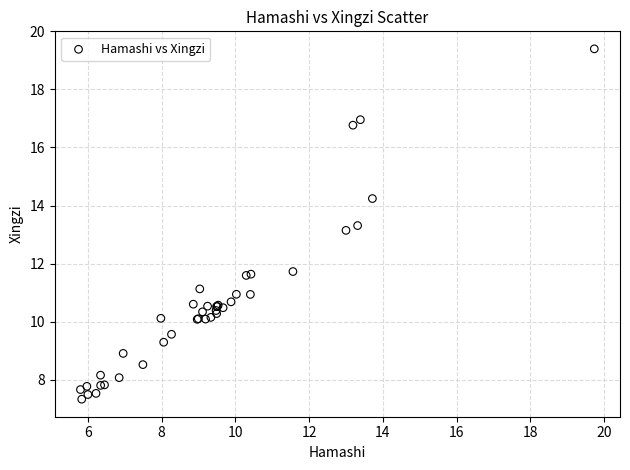

What Y value in the scatter plot is closest to 13?

13.1